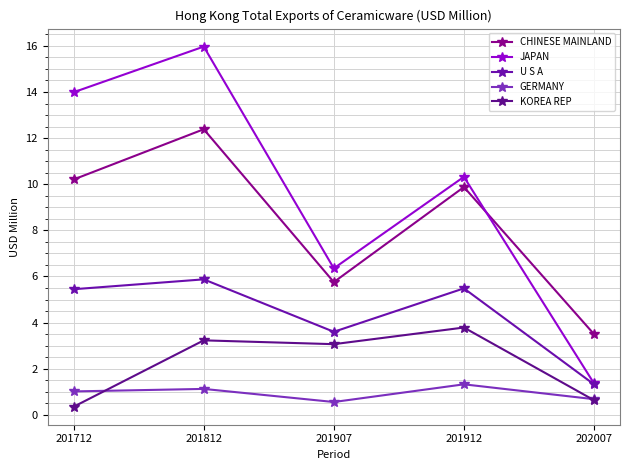

What are all the series names shown in the legend?

CHINESE MAINLAND, JAPAN, U S A, GERMANY, KOREA REP